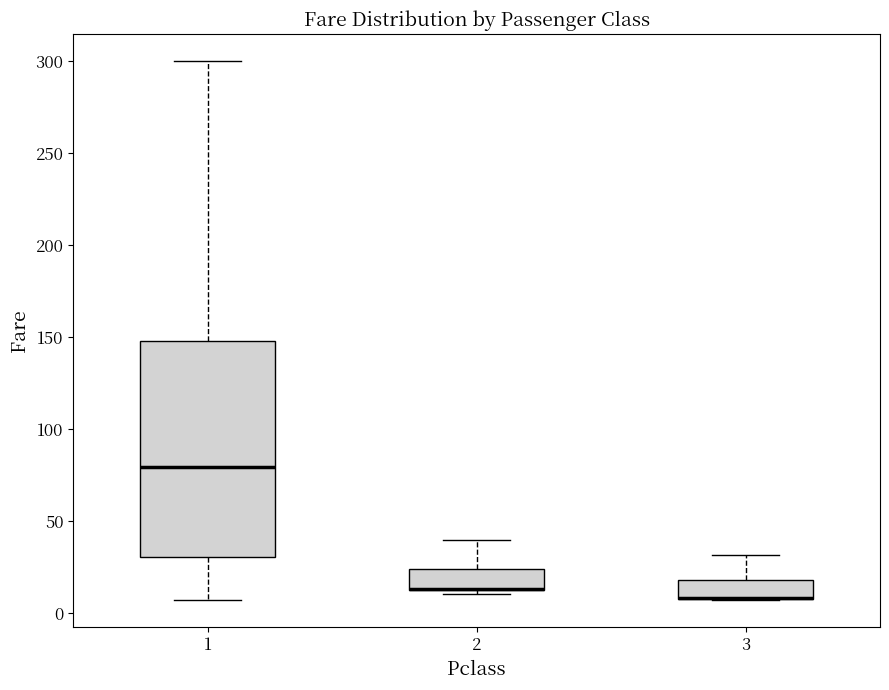

Comparing the boxes themselves (not the whiskers), which one is the tallest?

1